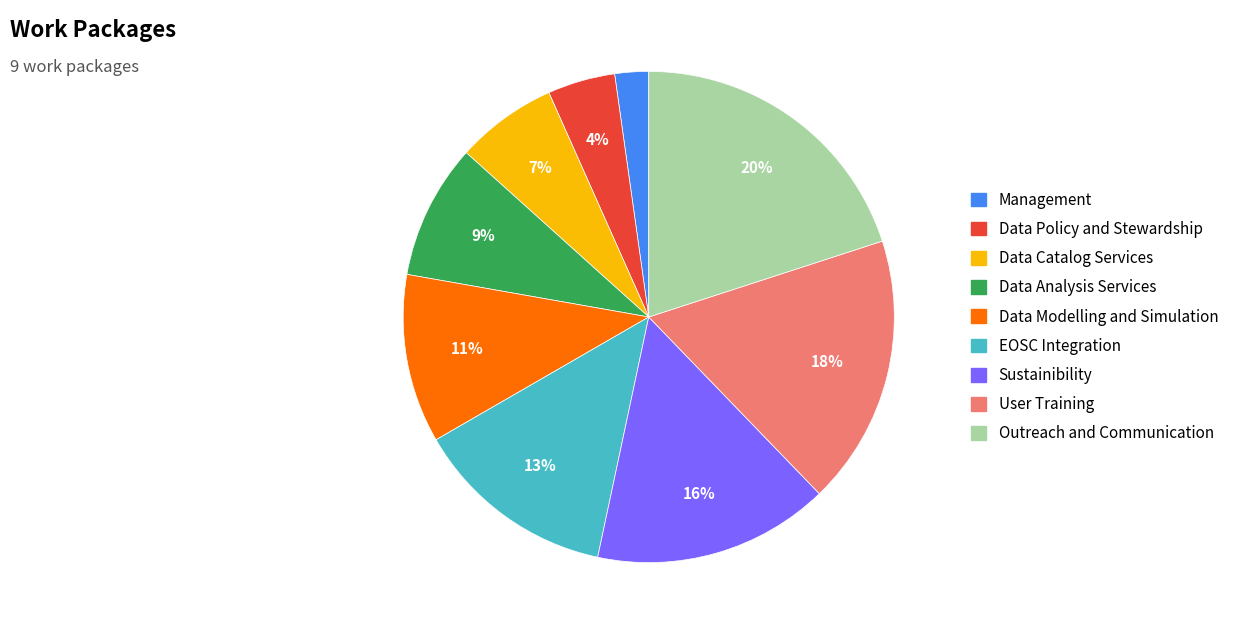

Is it true that Data Catalog Services is 7% of the pie?

True